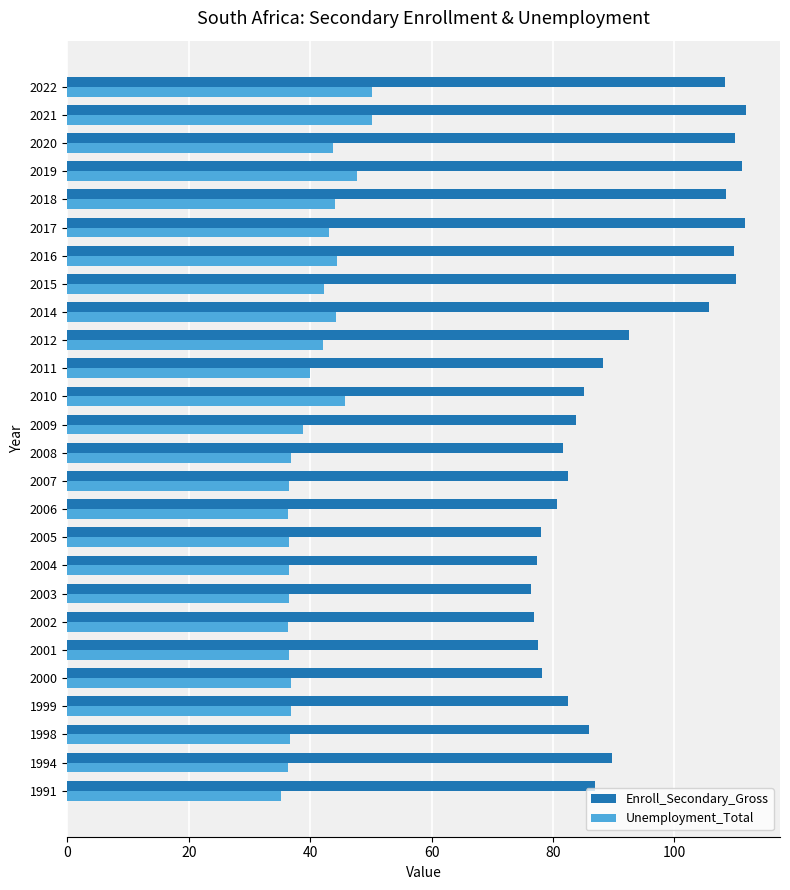

What are all the series names shown in the legend?

Enroll_Secondary_Gross, Unemployment_Total